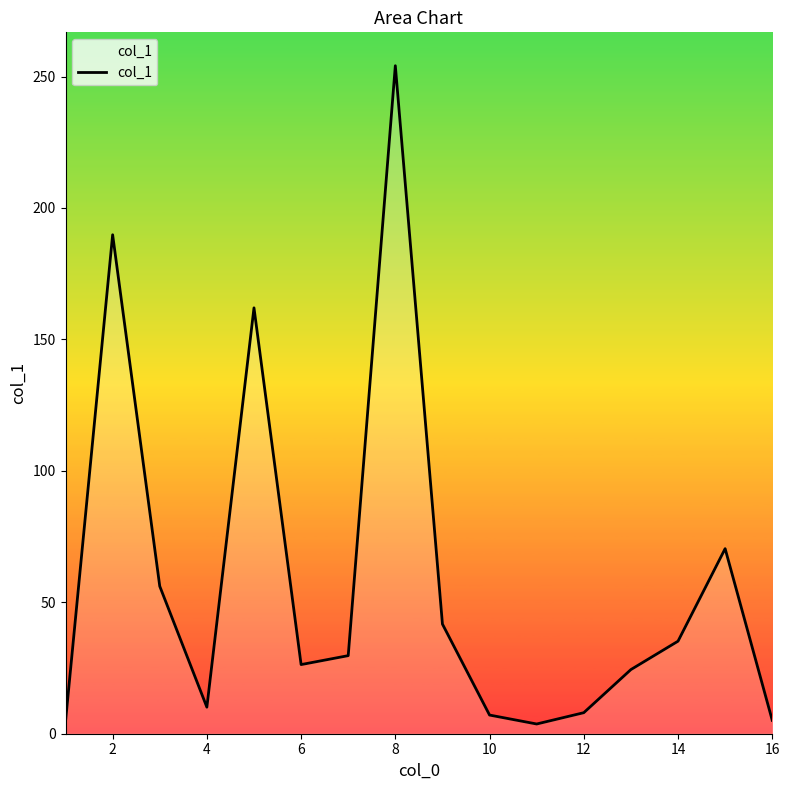

What is the difference between the maximum and minimum values?

250.4